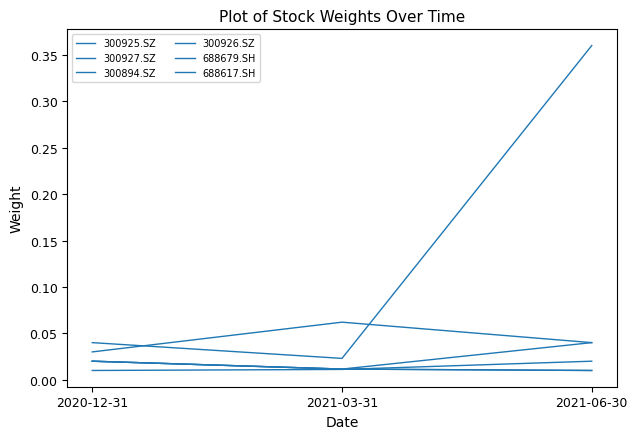

Is this an area chart (filled region under the line)?

No